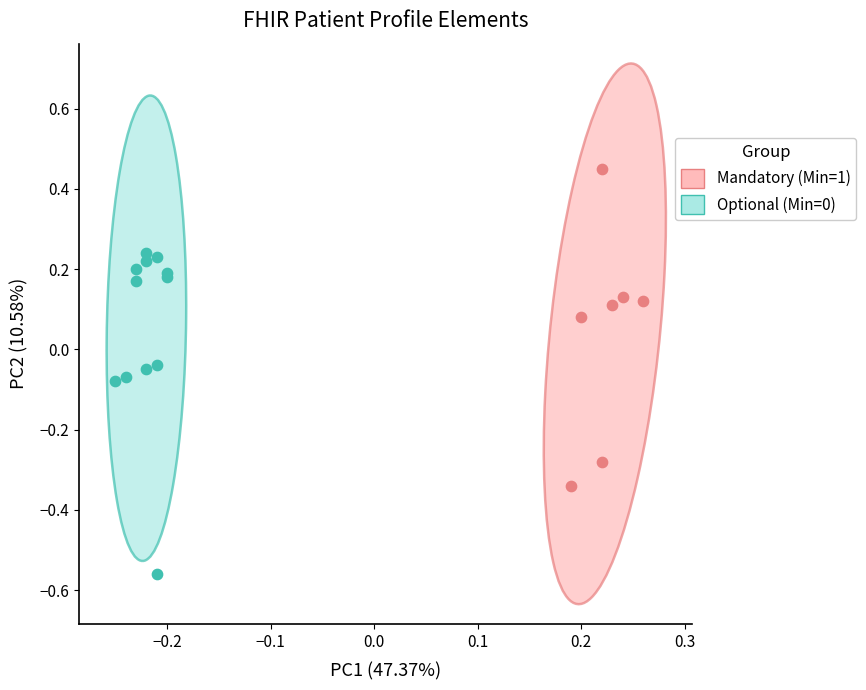

Which series reaches the maximum Y coordinate?

Mandatory (Min=1)